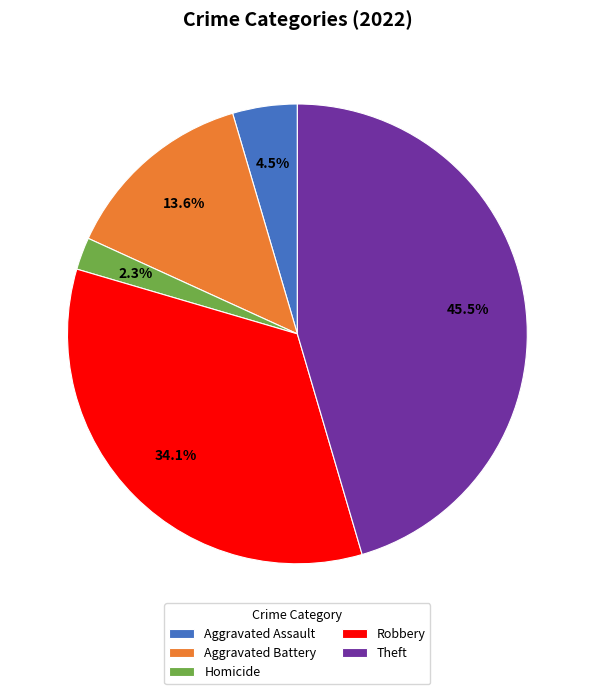

Which slice is the smallest?

Homicide